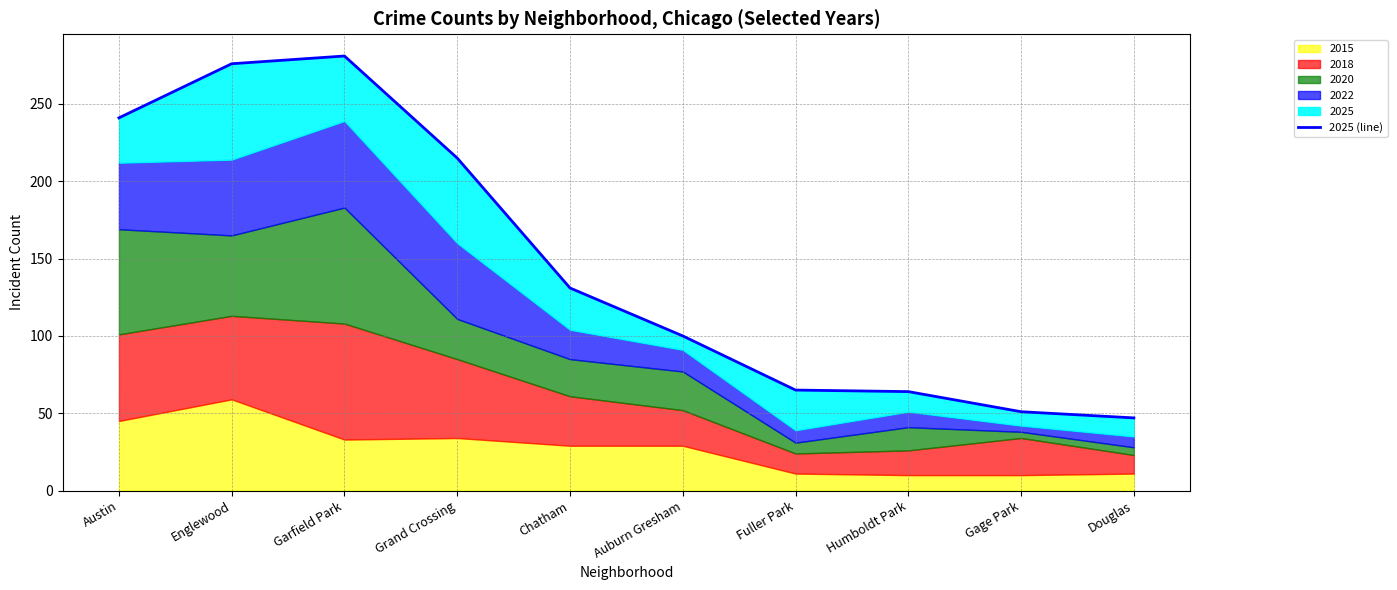

Where is the first local maximum?

Garfield Park